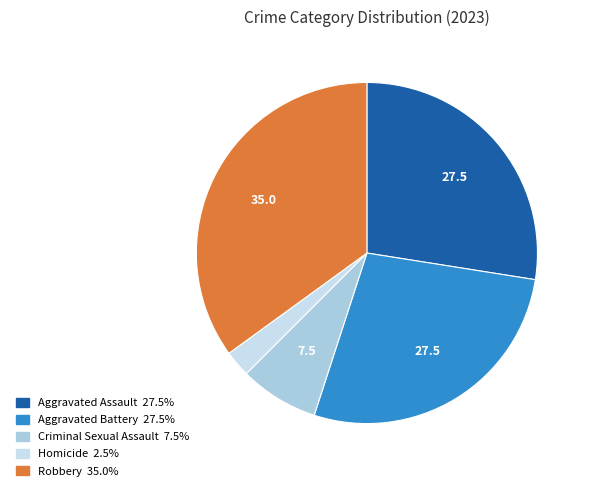

Do Aggravated Assault and Aggravated Battery together represent more than half of the pie?

Yes